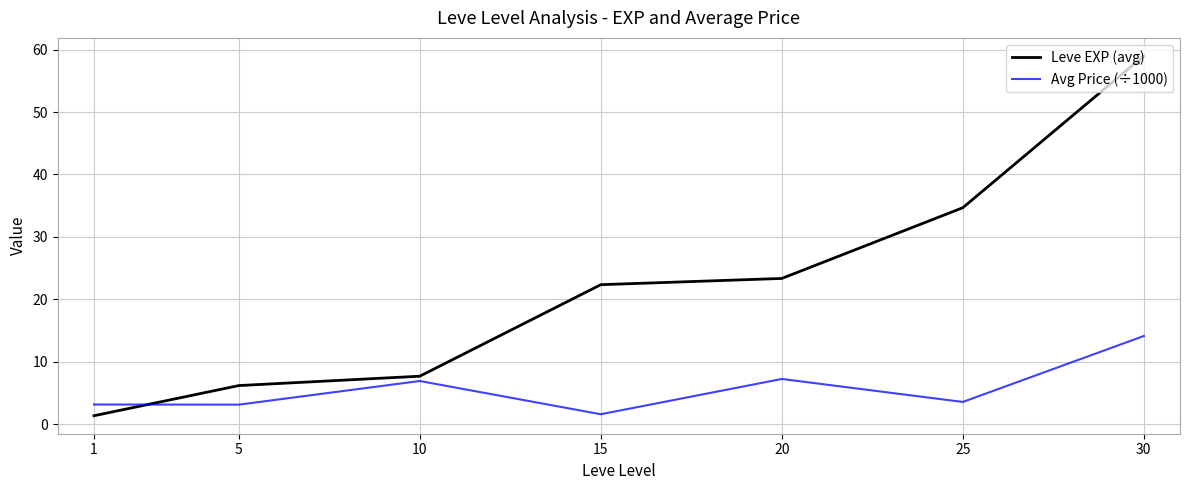

What are all the series names shown in the legend?

Leve EXP (avg), Avg Price (÷1000)